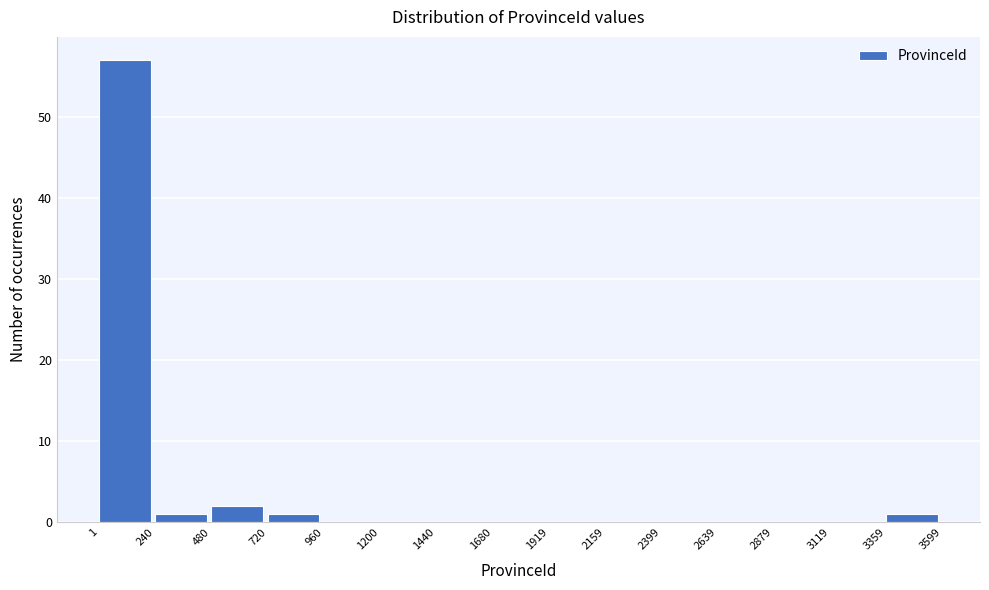

Reading left to right, transcribe this chart: for each bar, give the range it covers on the x-axis and its height. The values are not printed on the chart, so give them approximately, as read against the axis.

1 to 240: 57
240 to 480: 1
480 to 720: 2
720 to 960: 1
960 to 1200: 0
1200 to 1440: 0
1440 to 1680: 0
1680 to 1919: 0
1919 to 2159: 0
2159 to 2399: 0
2399 to 2639: 0
2639 to 2879: 0
2879 to 3119: 0
3119 to 3359: 0
3359 to 3599: 1